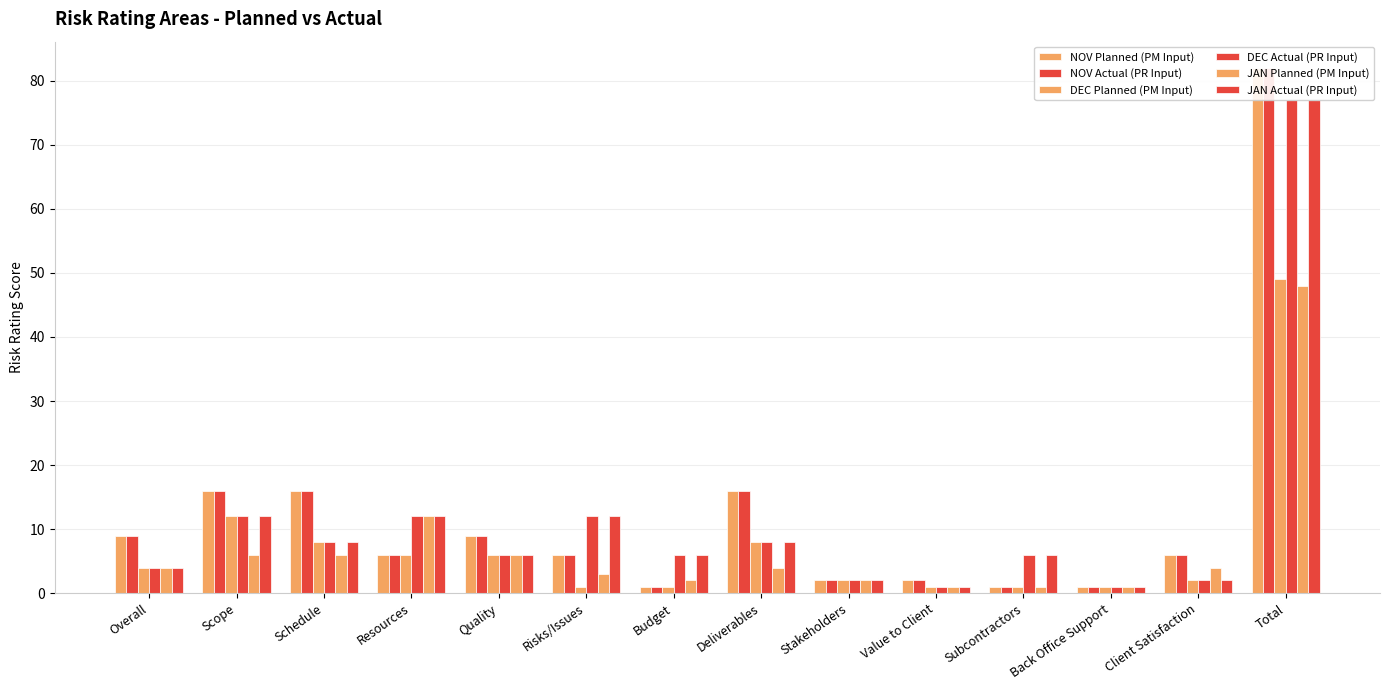

Between Deliverables and Overall, which is larger?

Deliverables